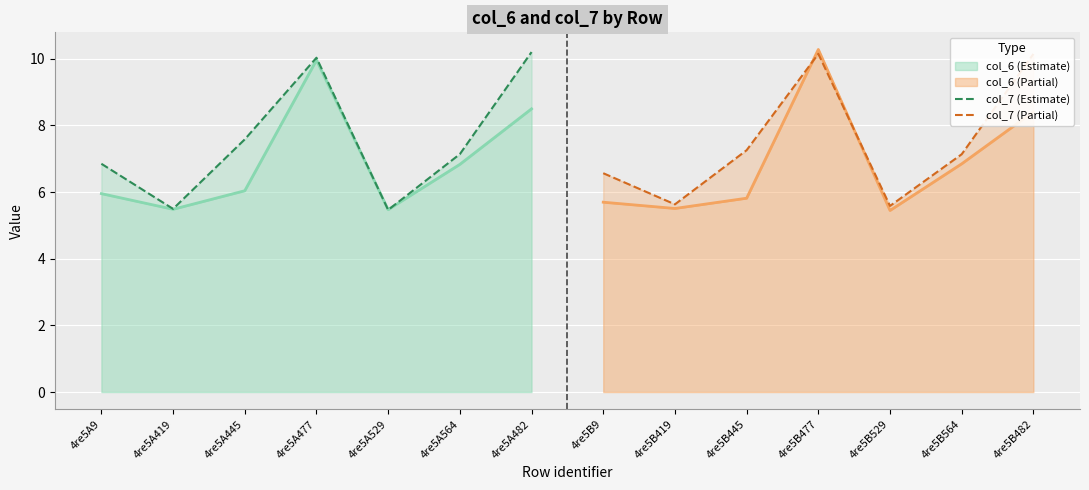

Which category has the highest value in the col_6 (Partial) series?

4re5B477